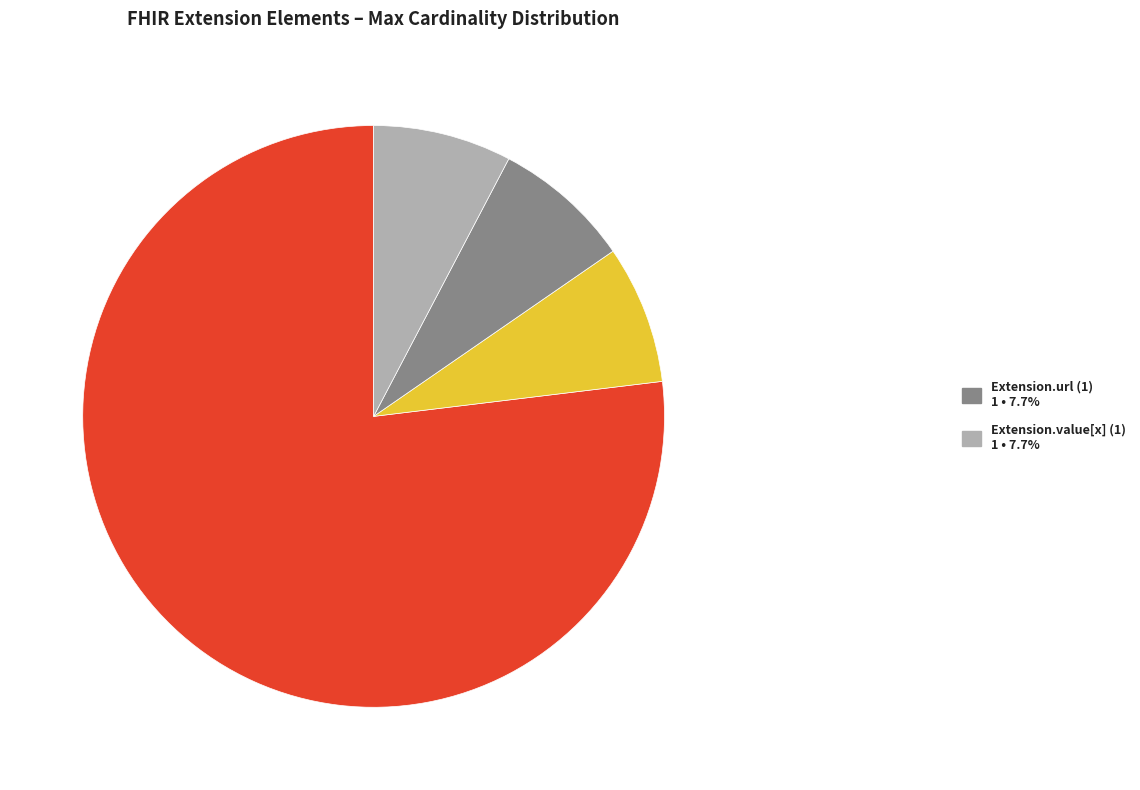

Is there a majority slice in this chart?

Yes